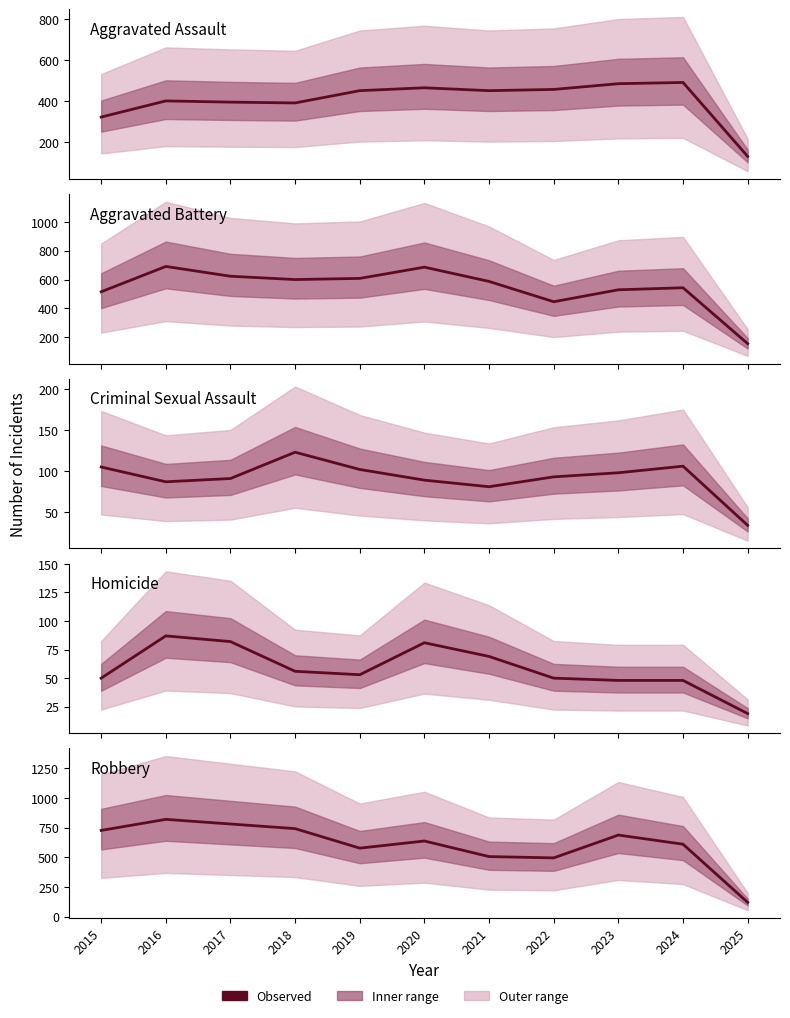

How many data points does each series have?

11